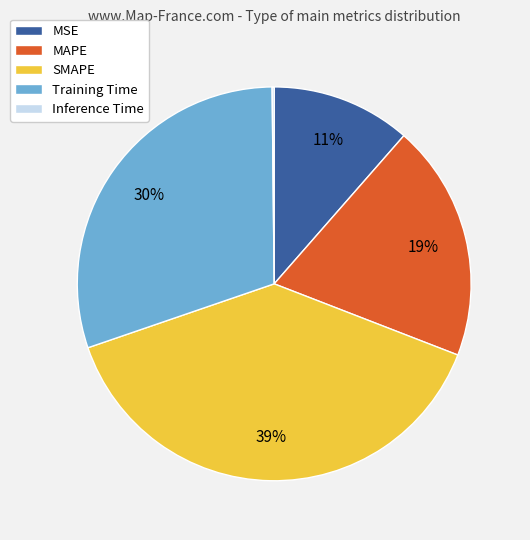

True or false: Training Time accounts for 30% of the total.

True